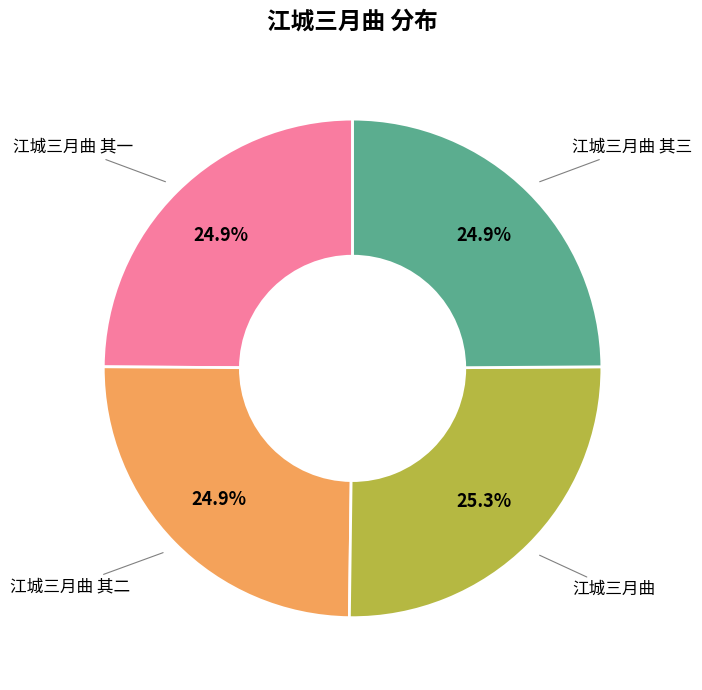

Is there a majority slice in this chart?

No